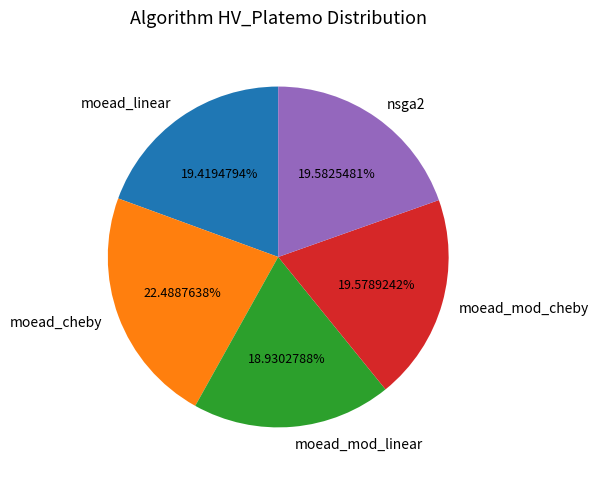

Combined, do moead_linear and moead_mod_cheby account for over 50%?

No